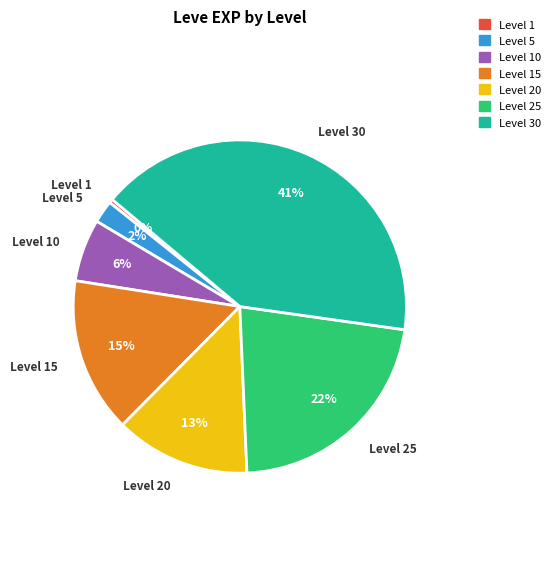

Is there a majority slice in this chart?

No